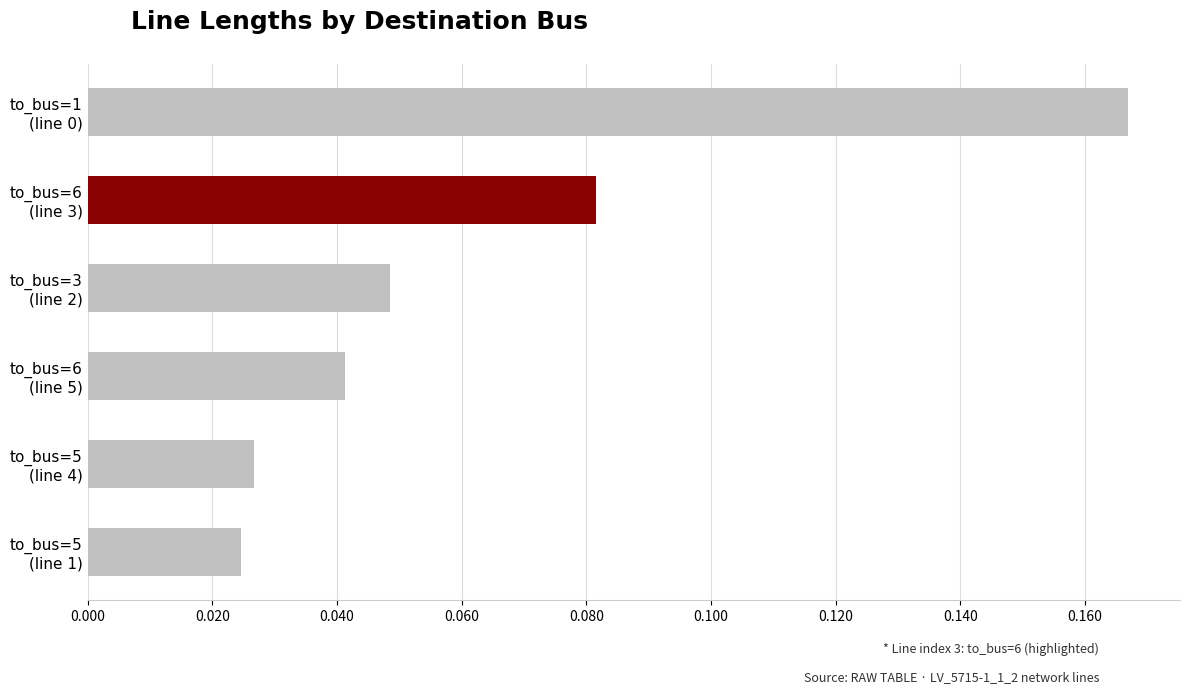

How many values are between 0 and 1?

6